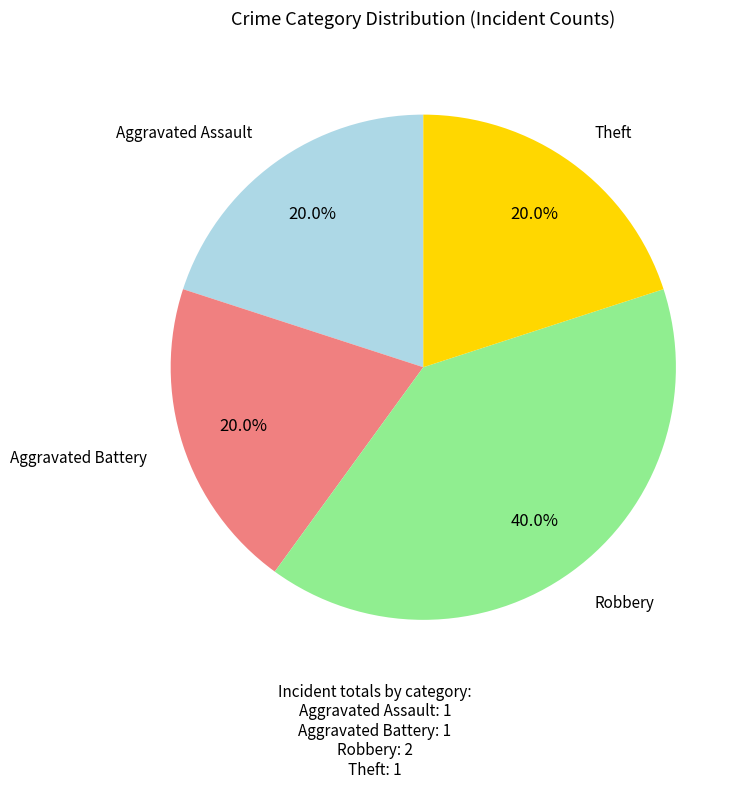

Does any single category account for the majority?

No